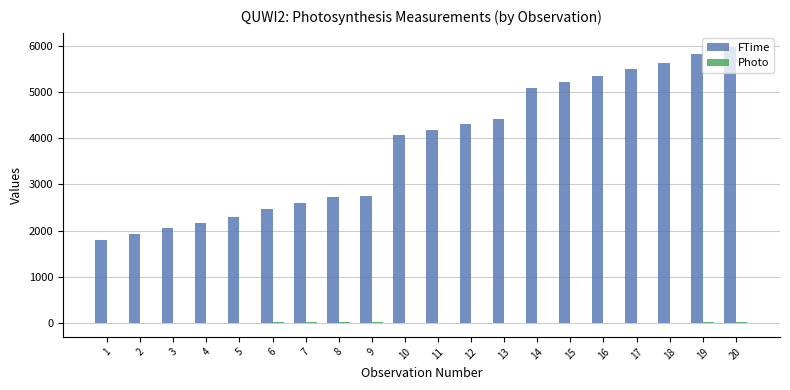

Which series has the largest total across all categories?

FTime